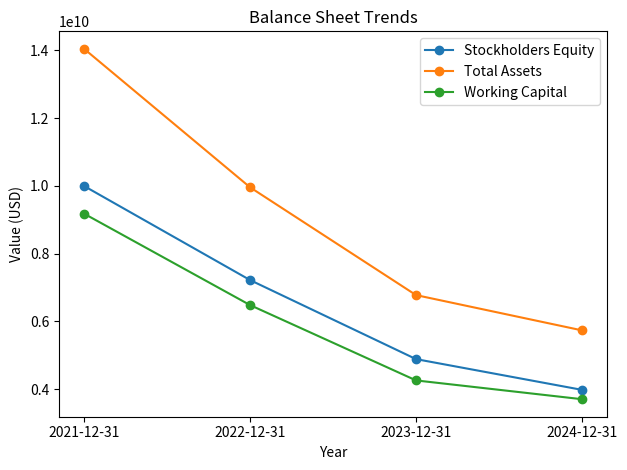

Count the Stockholders Equity values in the range 4885820000 to 9994807000.

3